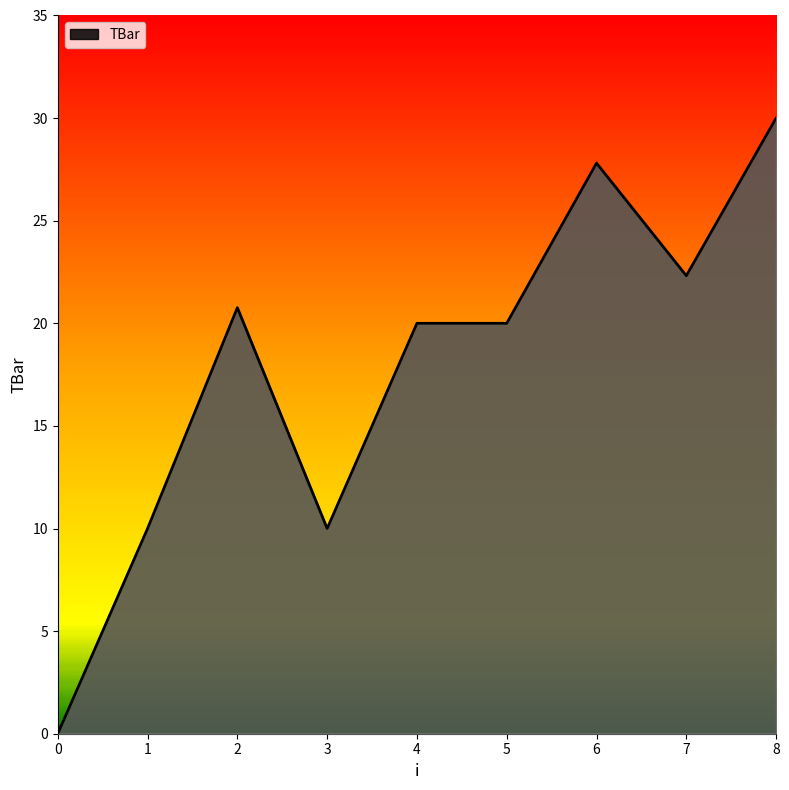

The chart shows a value of 0.0 at 0. True or false?

True